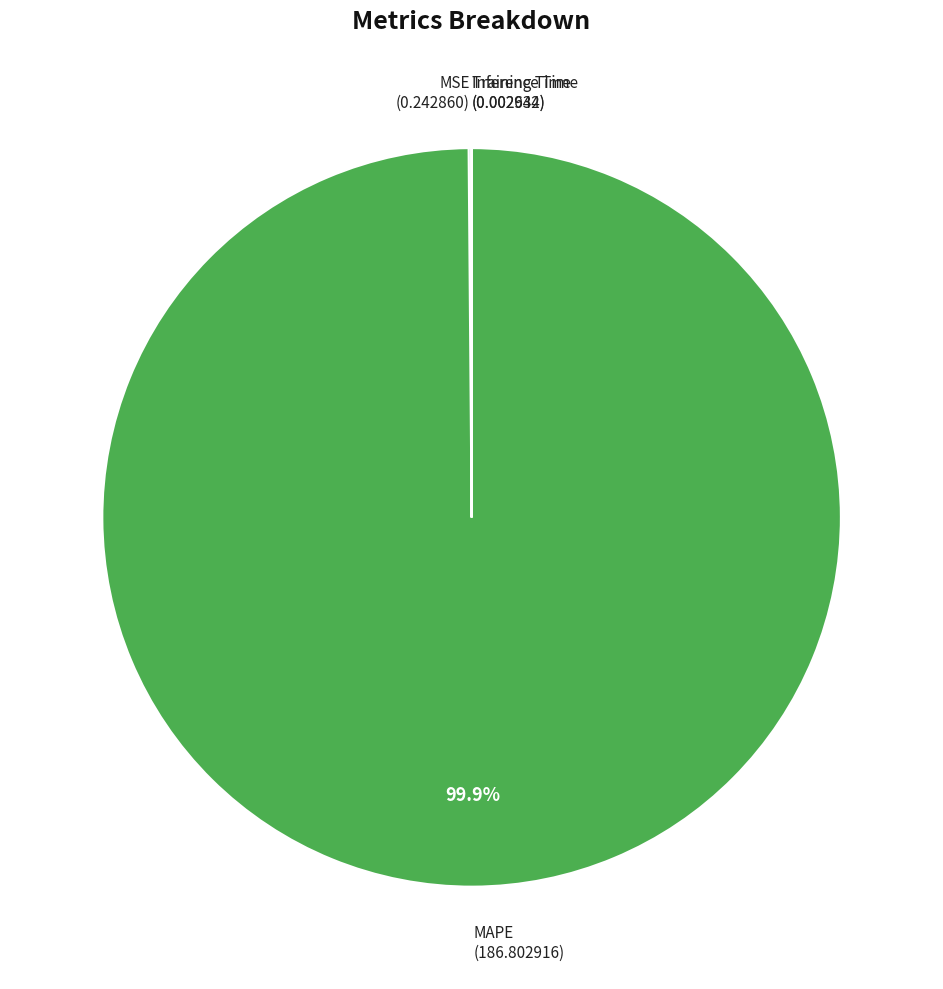

Is there any slice that represents more than half of the pie?

Yes